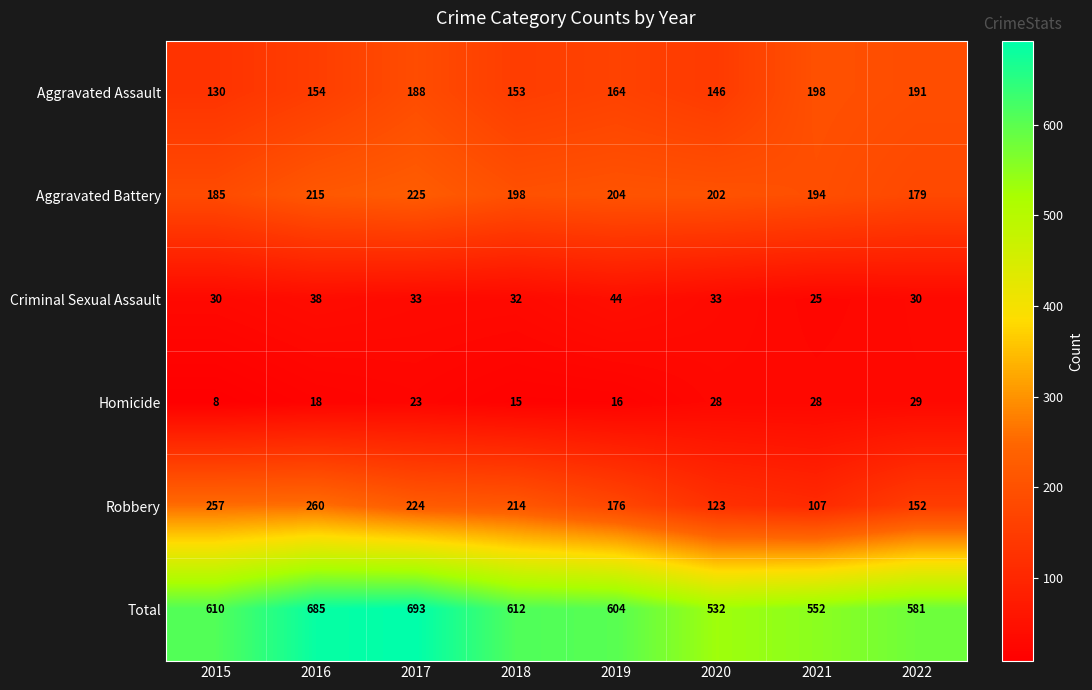

Is it true that Criminal Sexual Assault equals 6 at 2022?

False